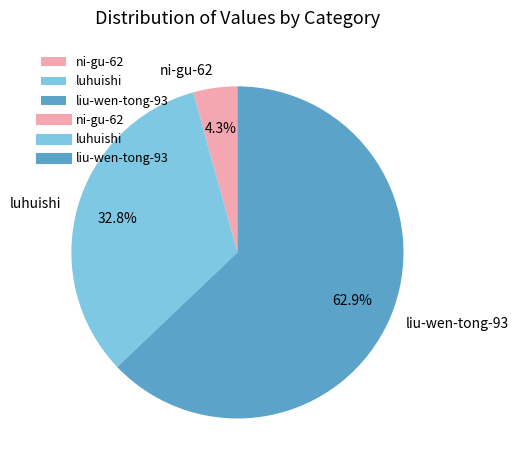

The luhuishi slice represents 33% of the pie. True or false?

True